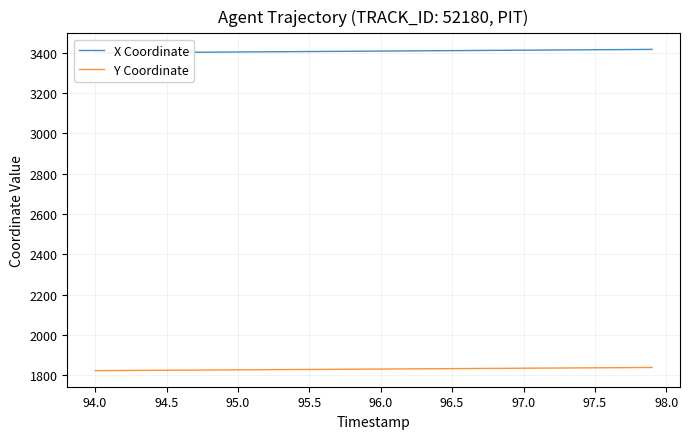

How many data points does each series have?

40